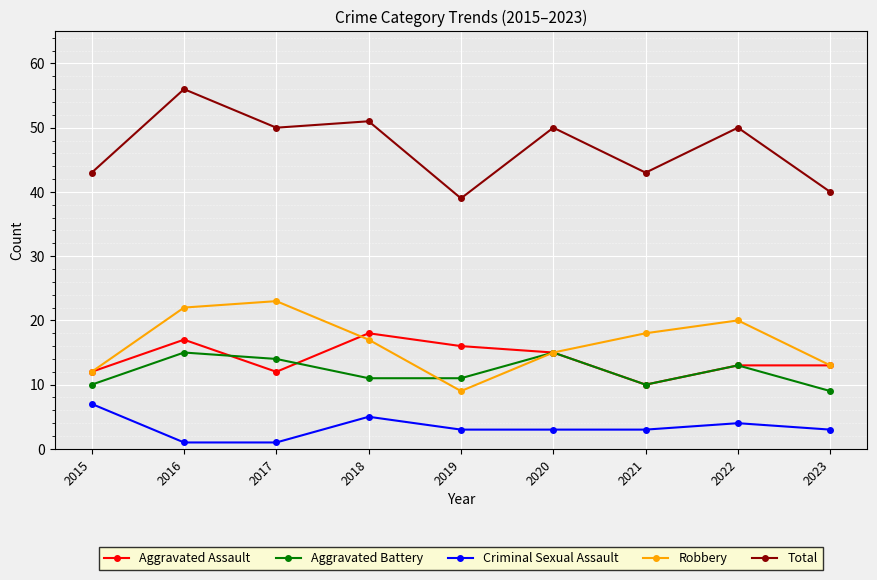

How many lines are shown in the chart?

5